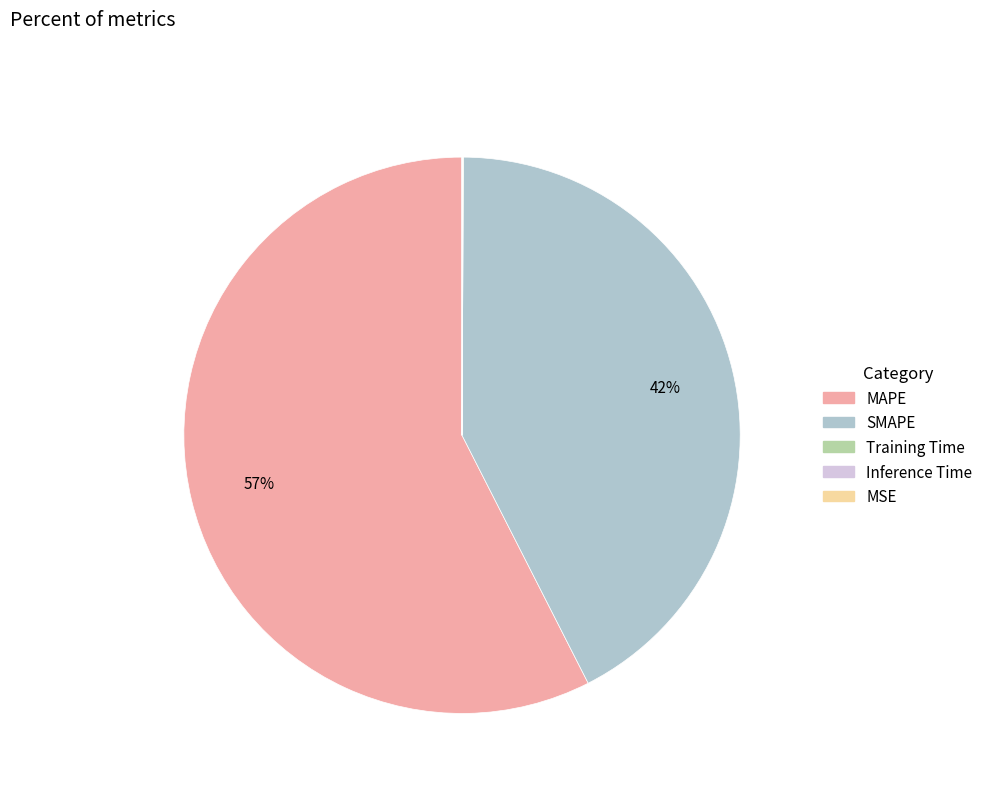

To the nearest percent, what is the difference between the MAPE and SMAPE slice percentages?

15%